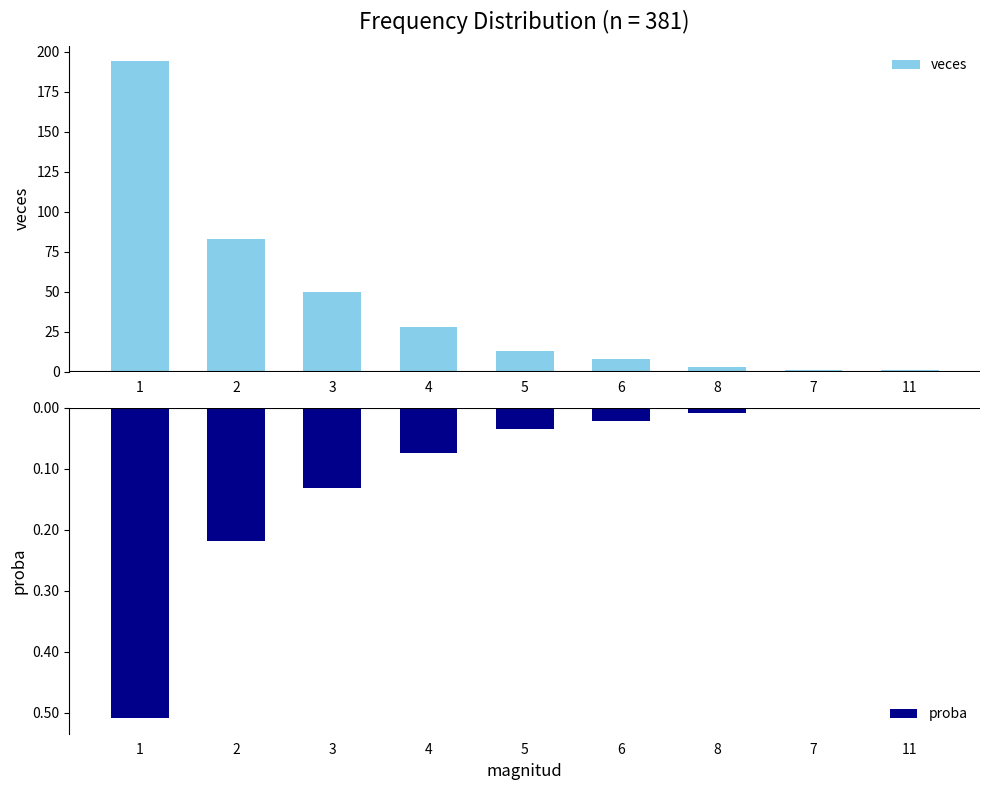

At which label is proba closest to 0?

7